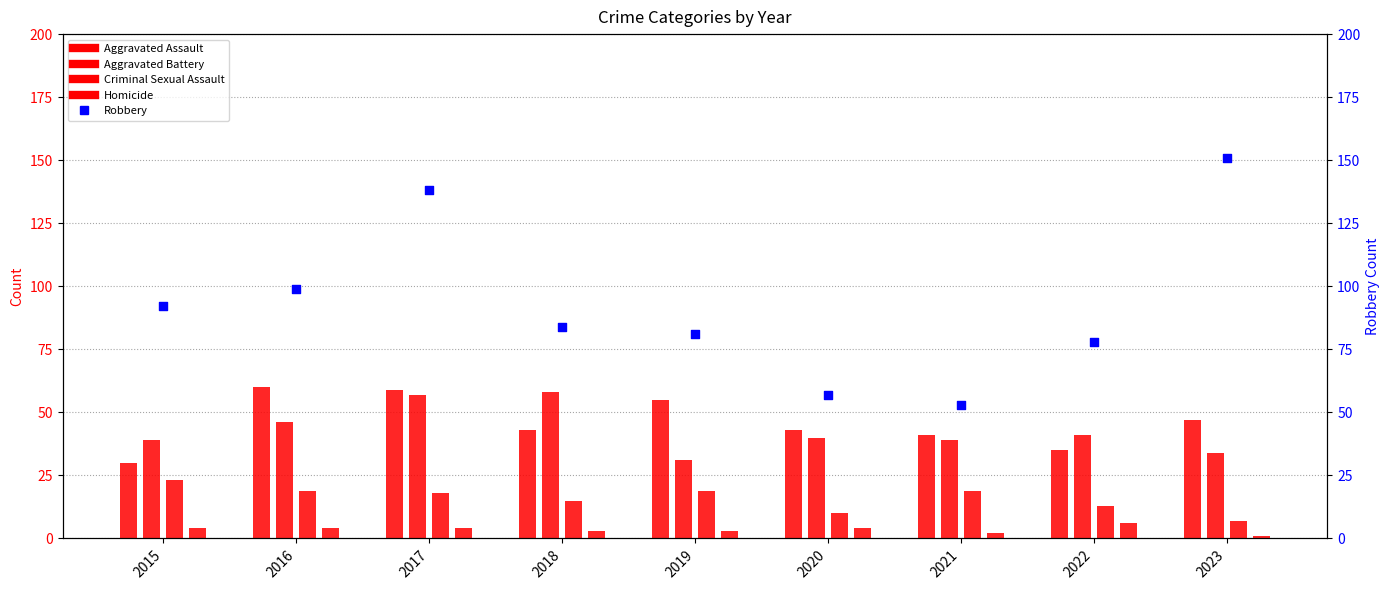

At which category is the sum across all series the highest?

2017